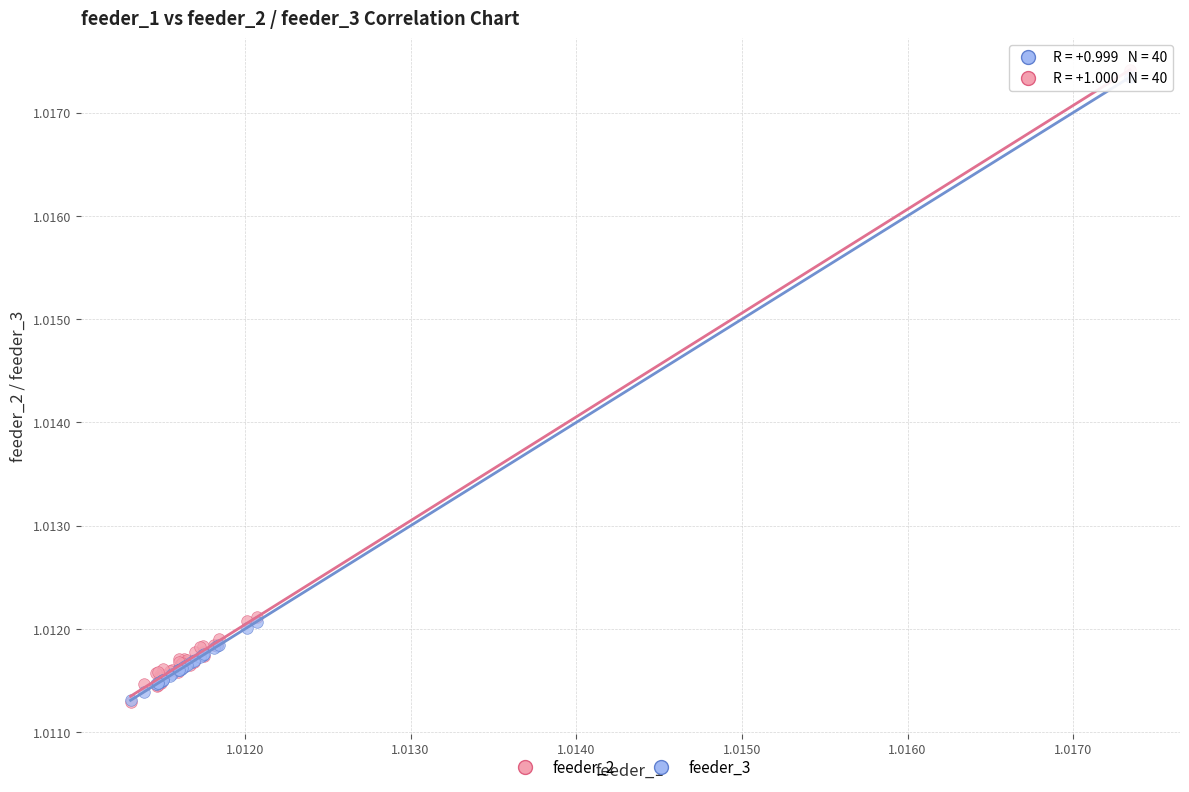

Which series has the largest Y range (max minus min)?

feeder_2